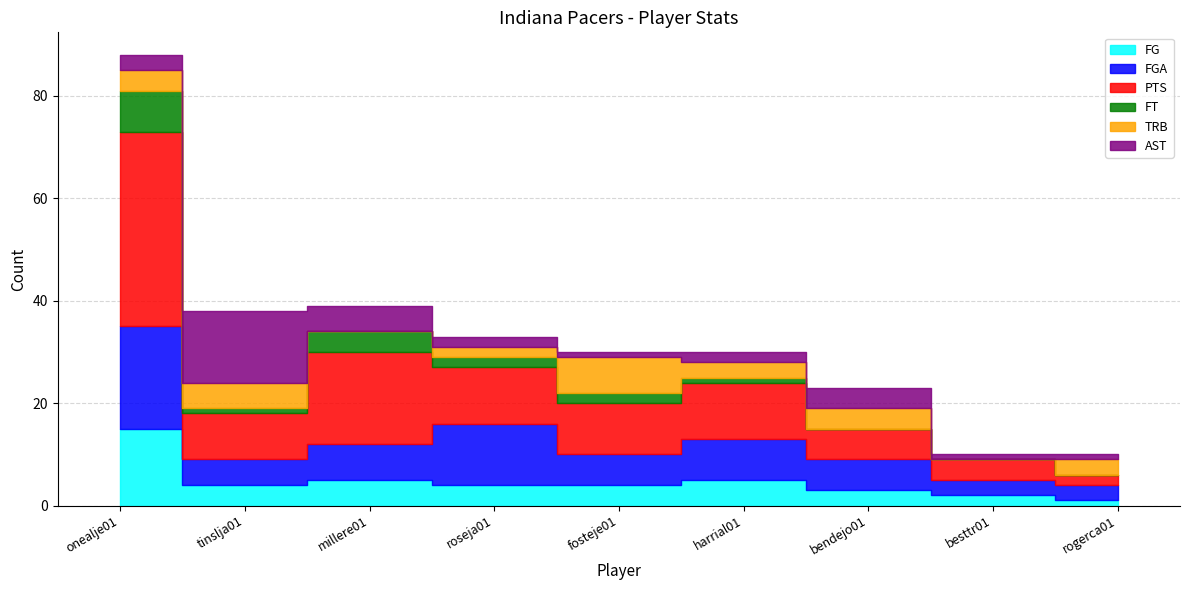

True or false: FGA and FT intersect in this chart.

False